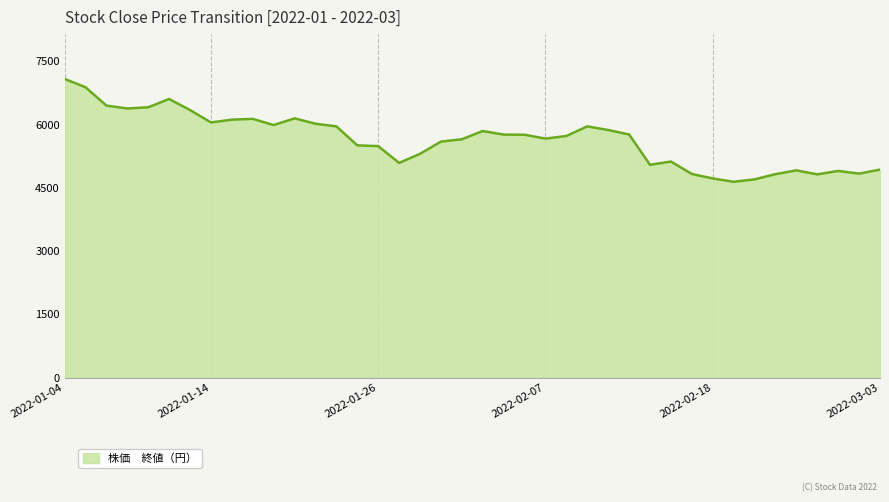

What is the difference between the maximum and minimum values?

2437